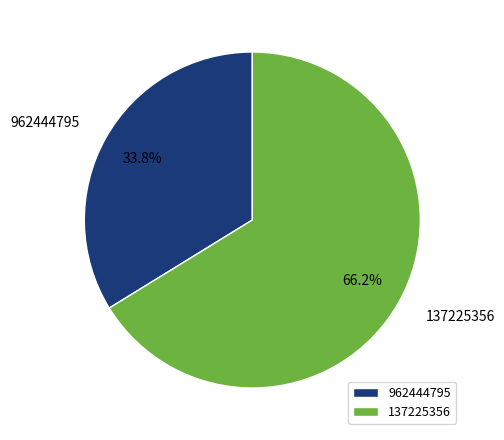

Is there a majority slice in this chart?

Yes